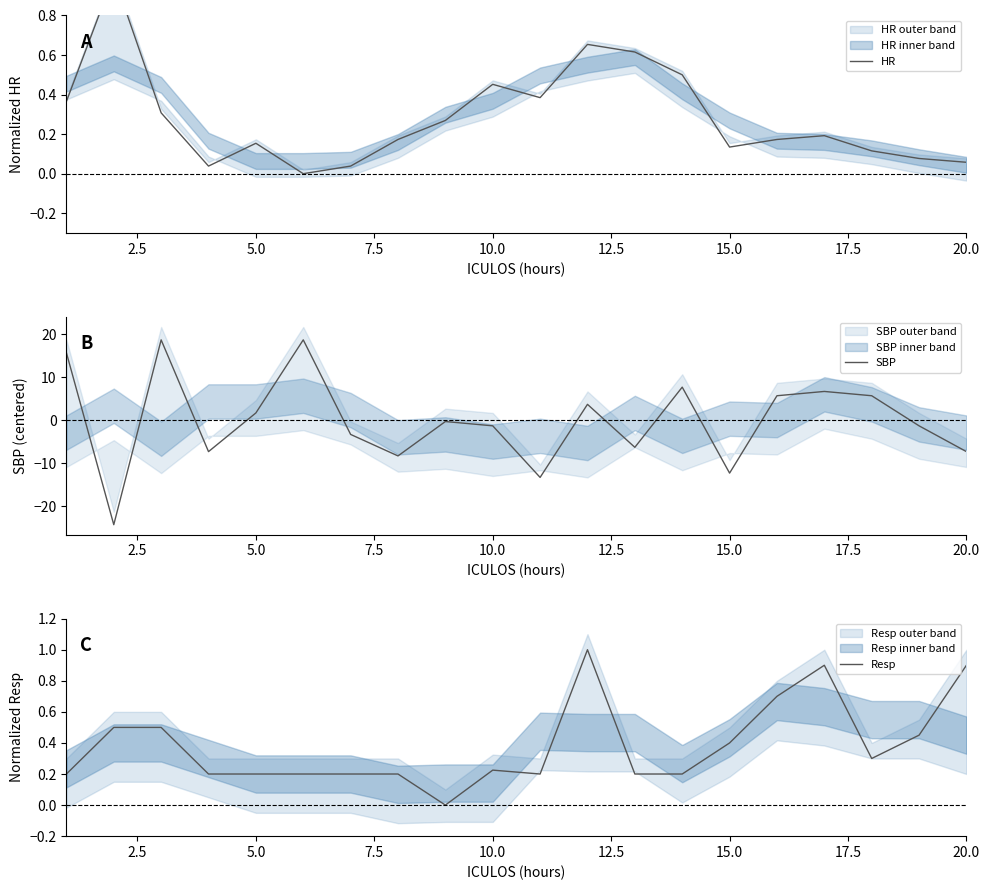

The SBP series shows -1.2 at 10.0. True or false?

True